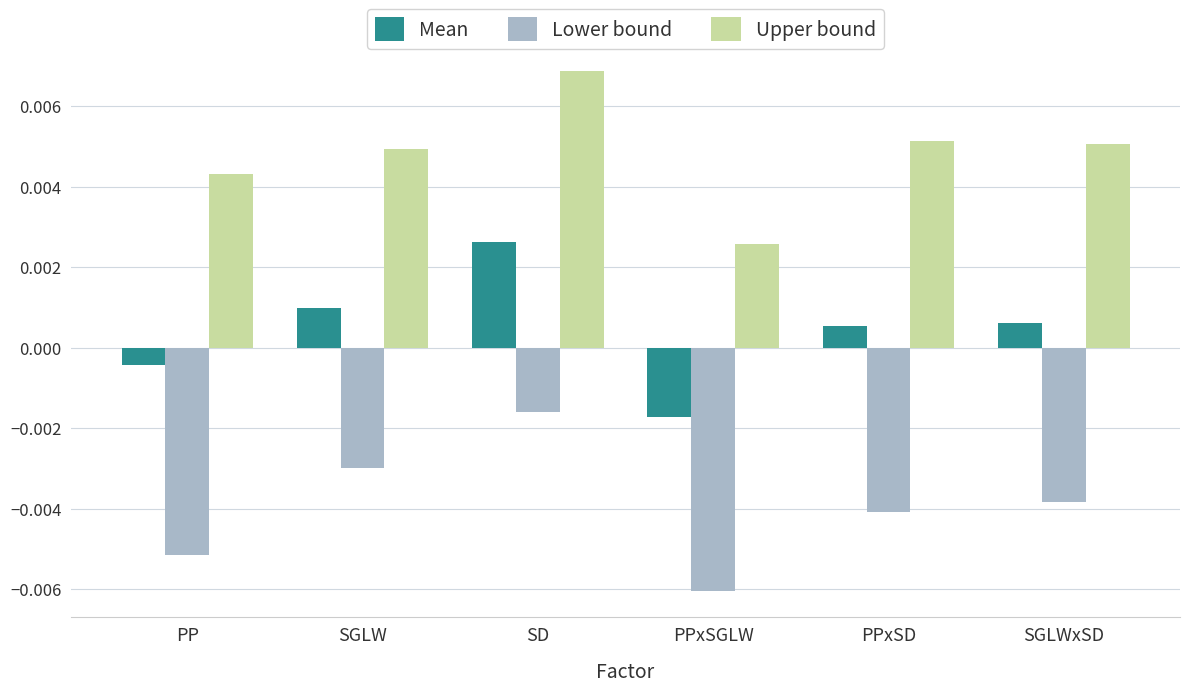

What position from the left is PP?

1